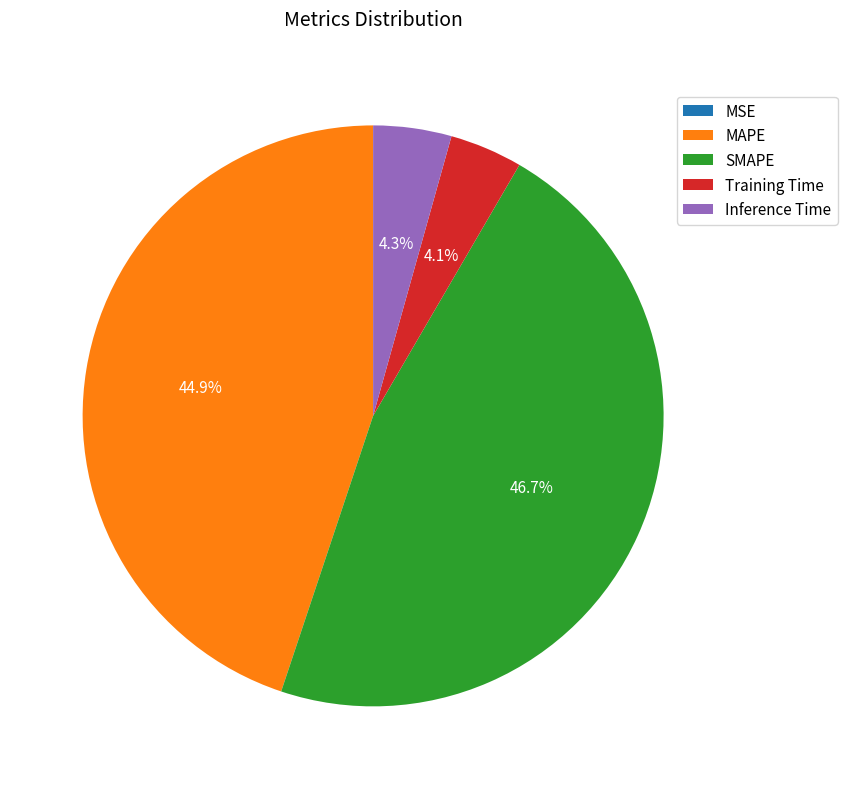

What is the largest slice in the pie chart?

SMAPE